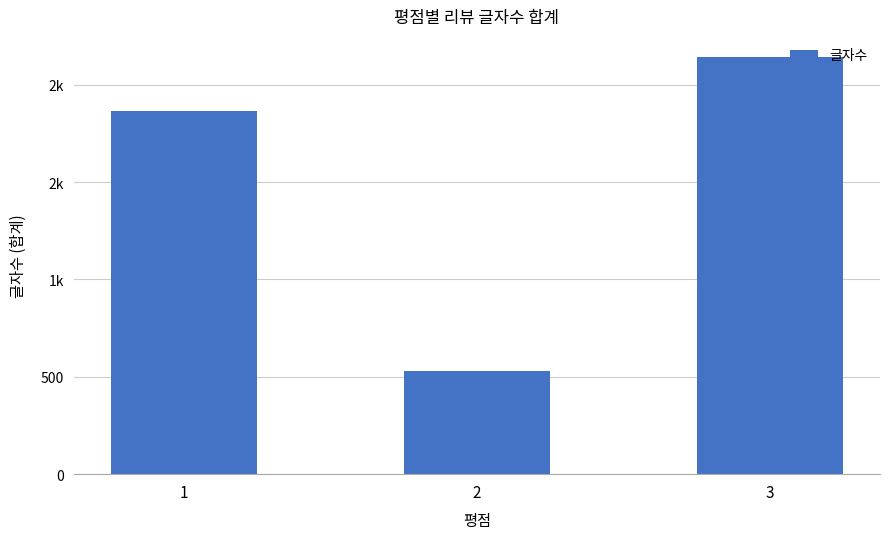

Is it true that the value at 3 is 3819?

False